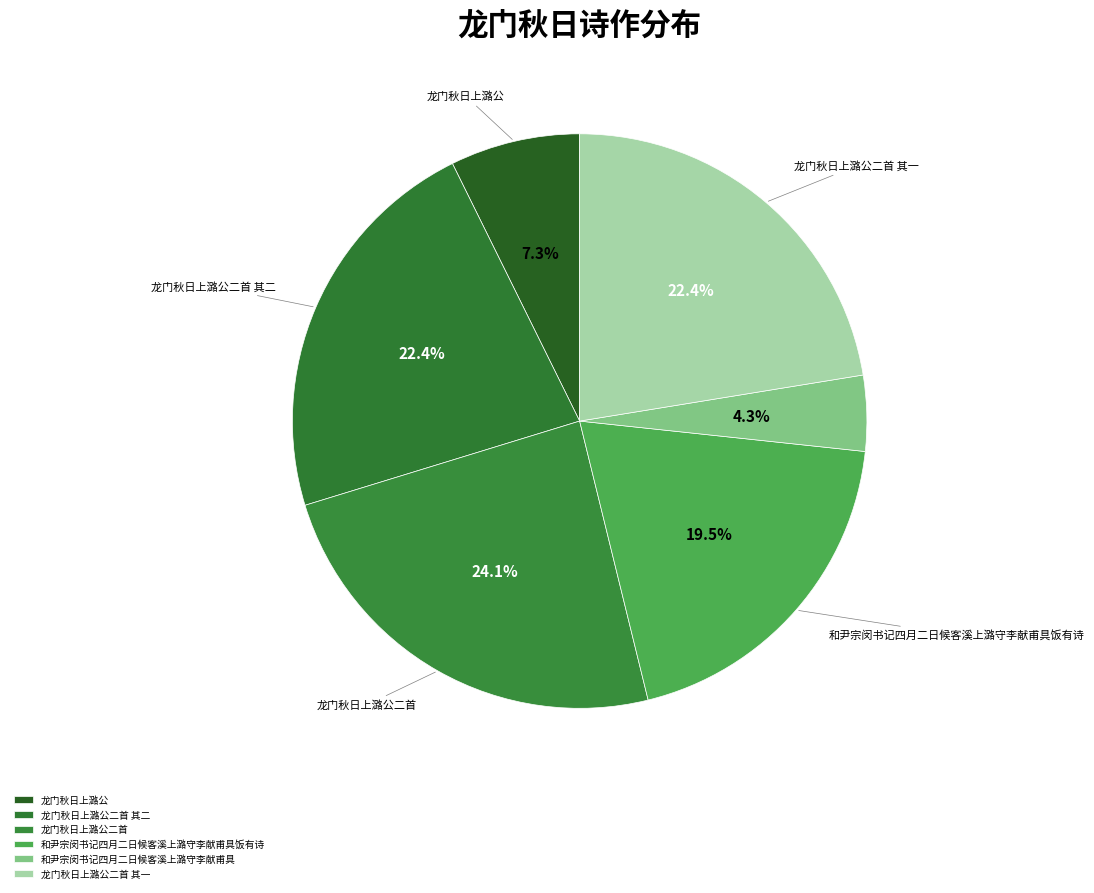

What percentage is NOT represented by 和尹宗闵书记四月二日候客溪上潞守李献甫具饭有诗?

80.5%